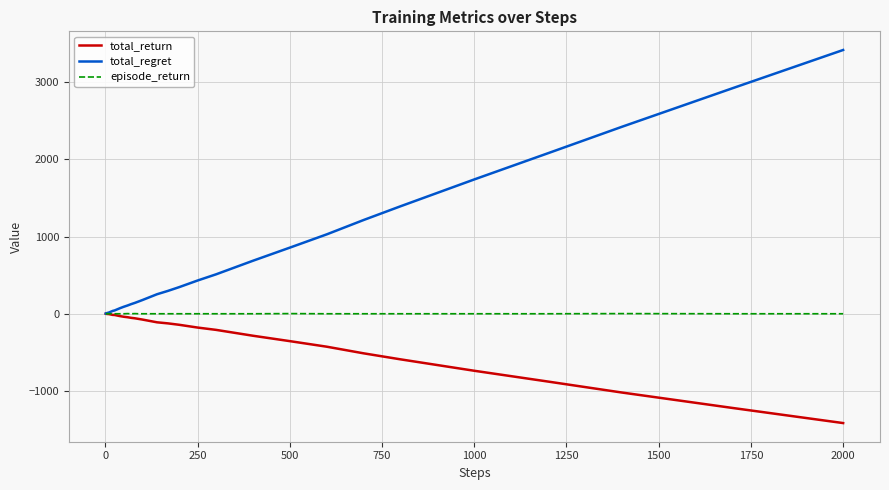

How many distinct data groups are displayed?

3